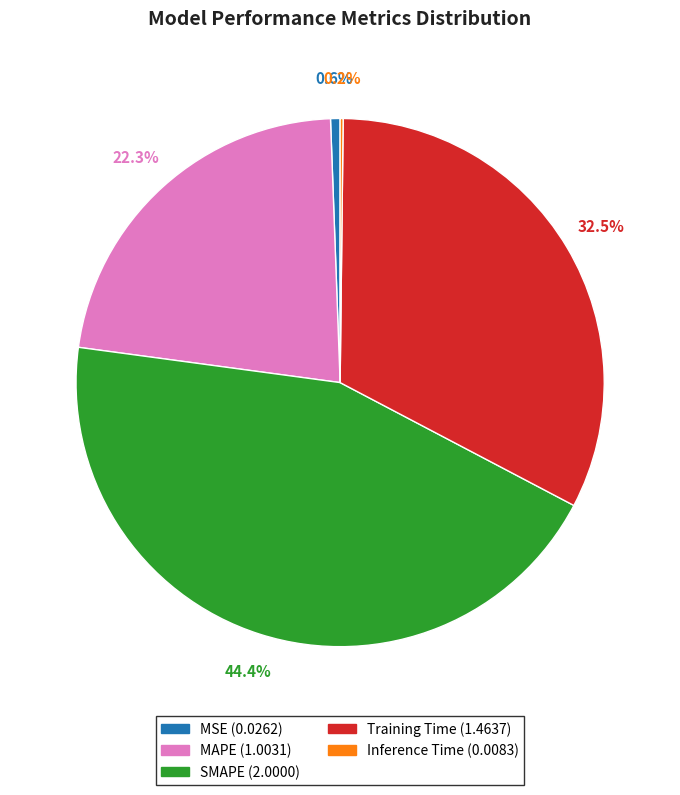

The MSE slice represents 11% of the pie. True or false?

False